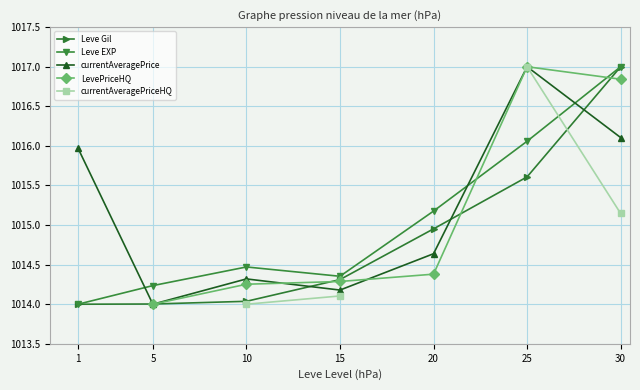

At how many categories does at least one series exceed 1016?

2